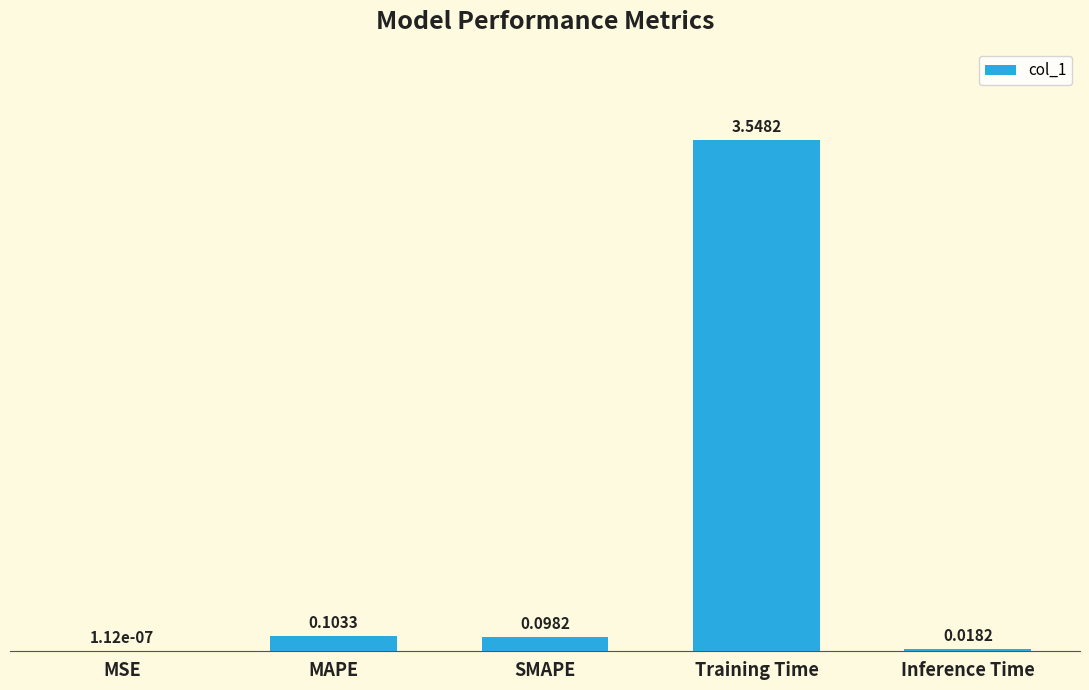

Between MAPE and Inference Time, which is larger?

MAPE